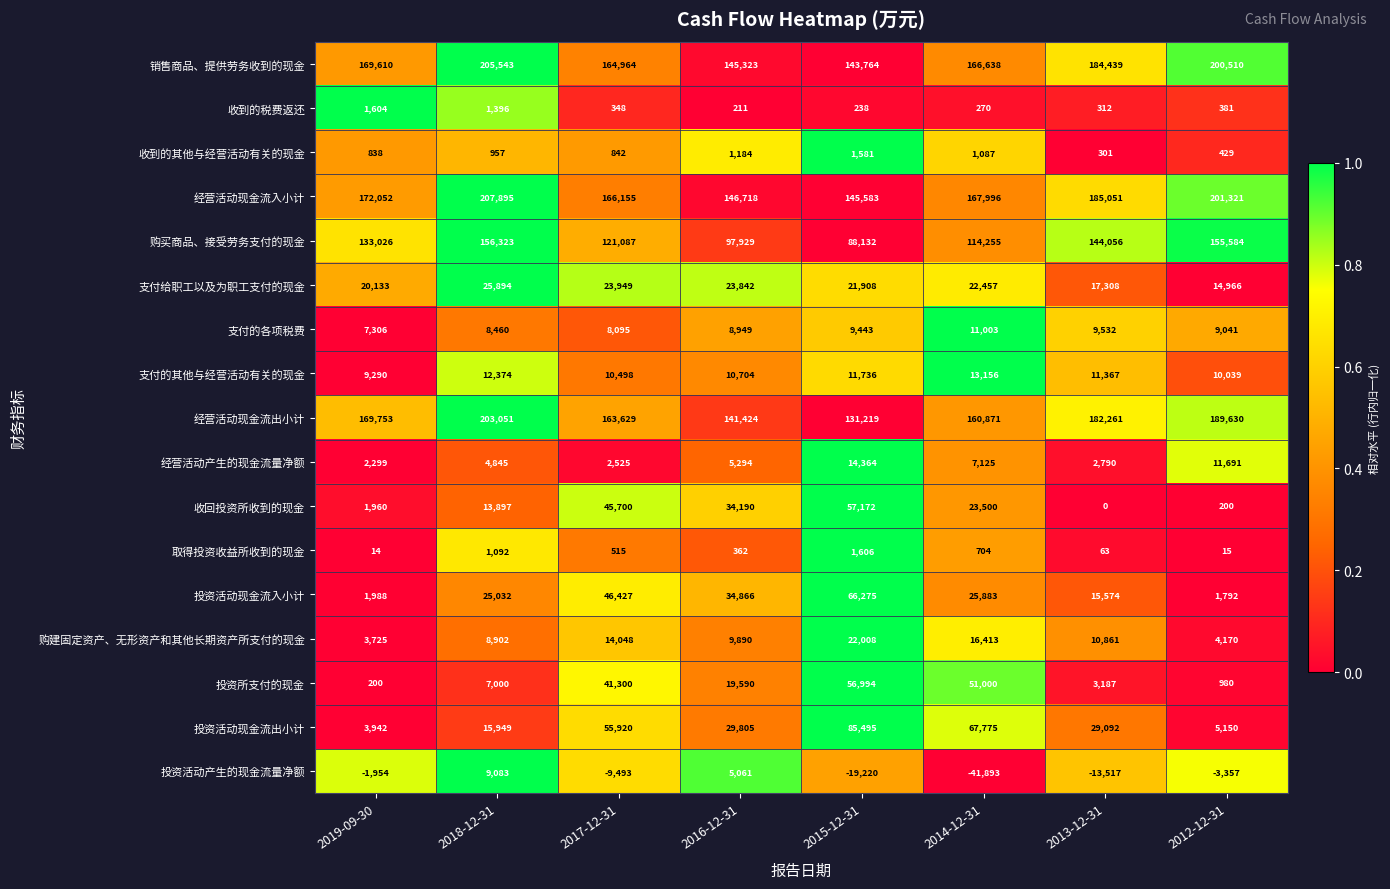

Which series has the largest total across all categories?

经营活动现金流入小计